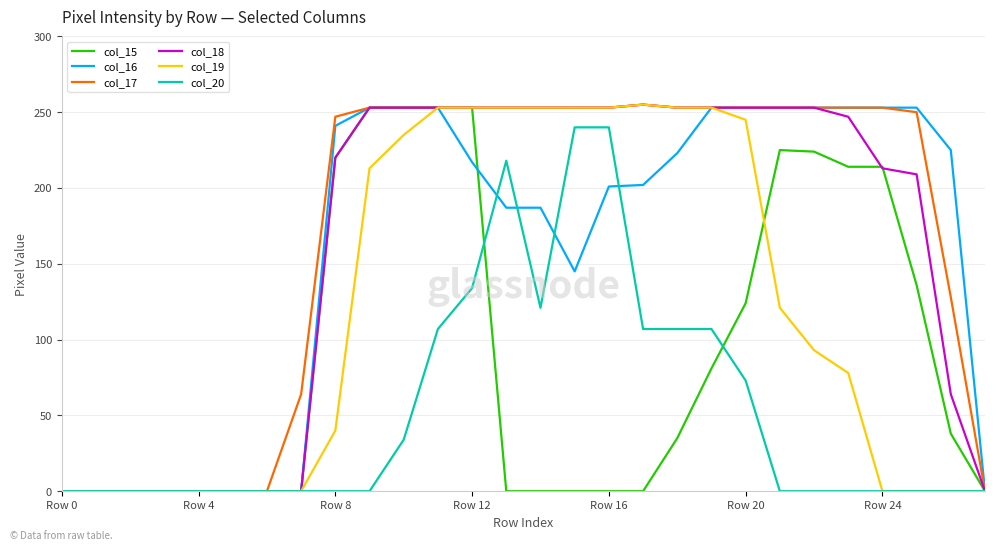

What is the difference between the highest and lowest values at Row 8?

247